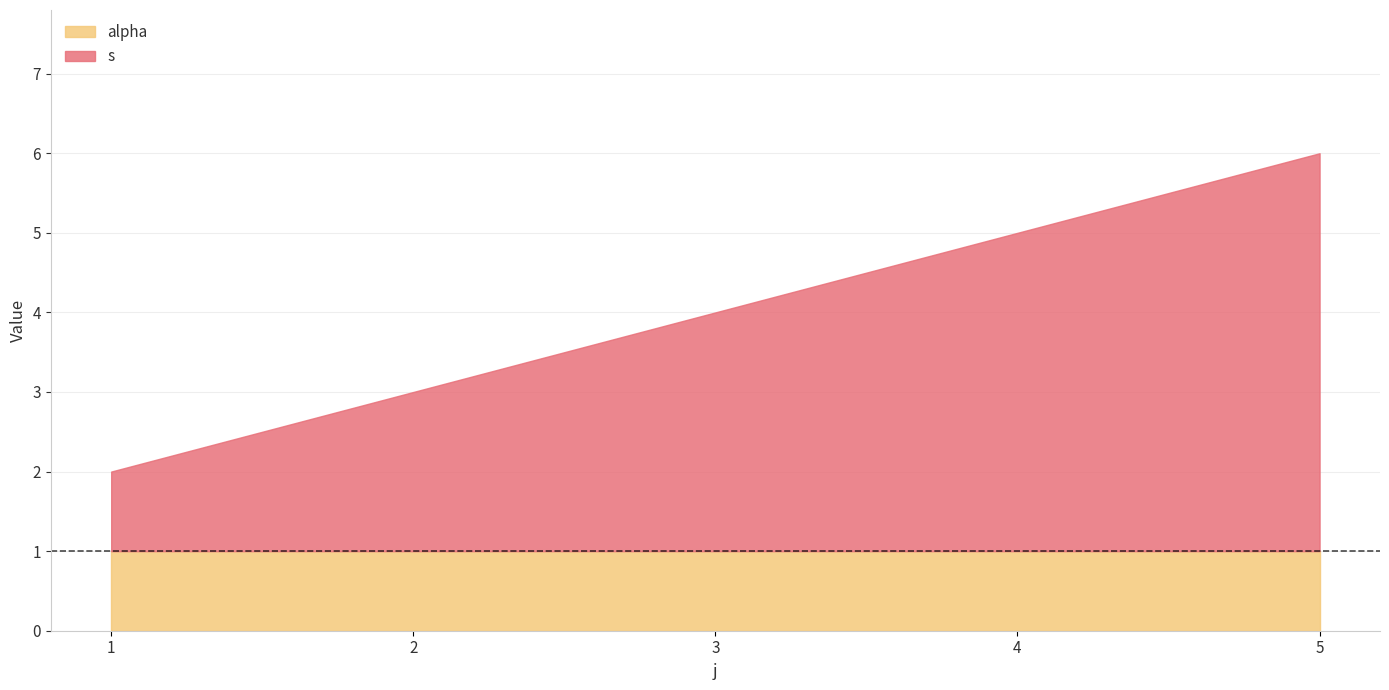

The alpha series shows 0 at 5. True or false?

False